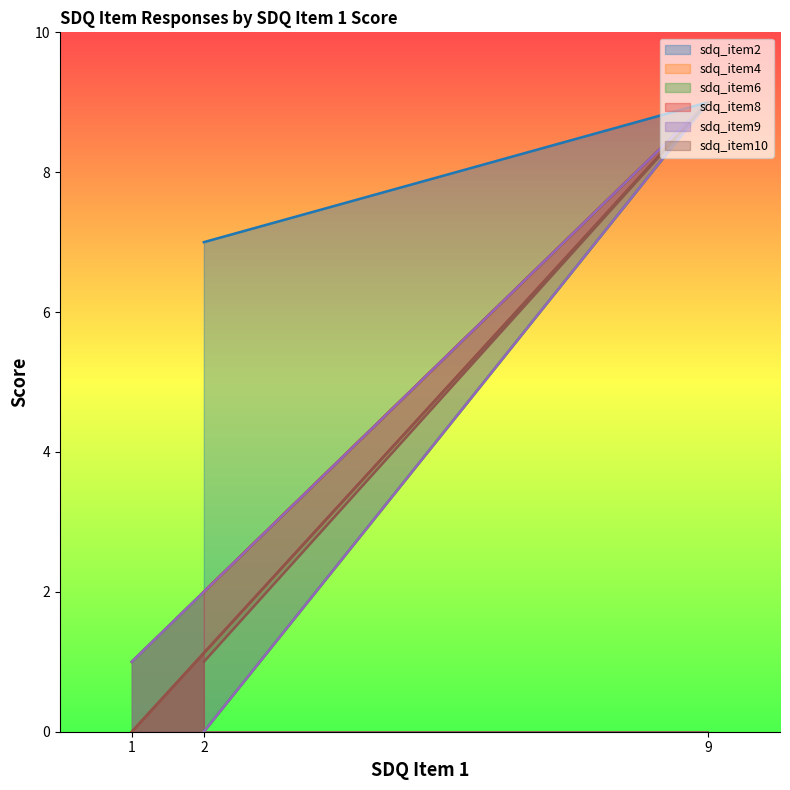

At 2, list the series in order from smallest to largest.

sdq_item6, sdq_item9, sdq_item10, sdq_item4, sdq_item8, sdq_item2